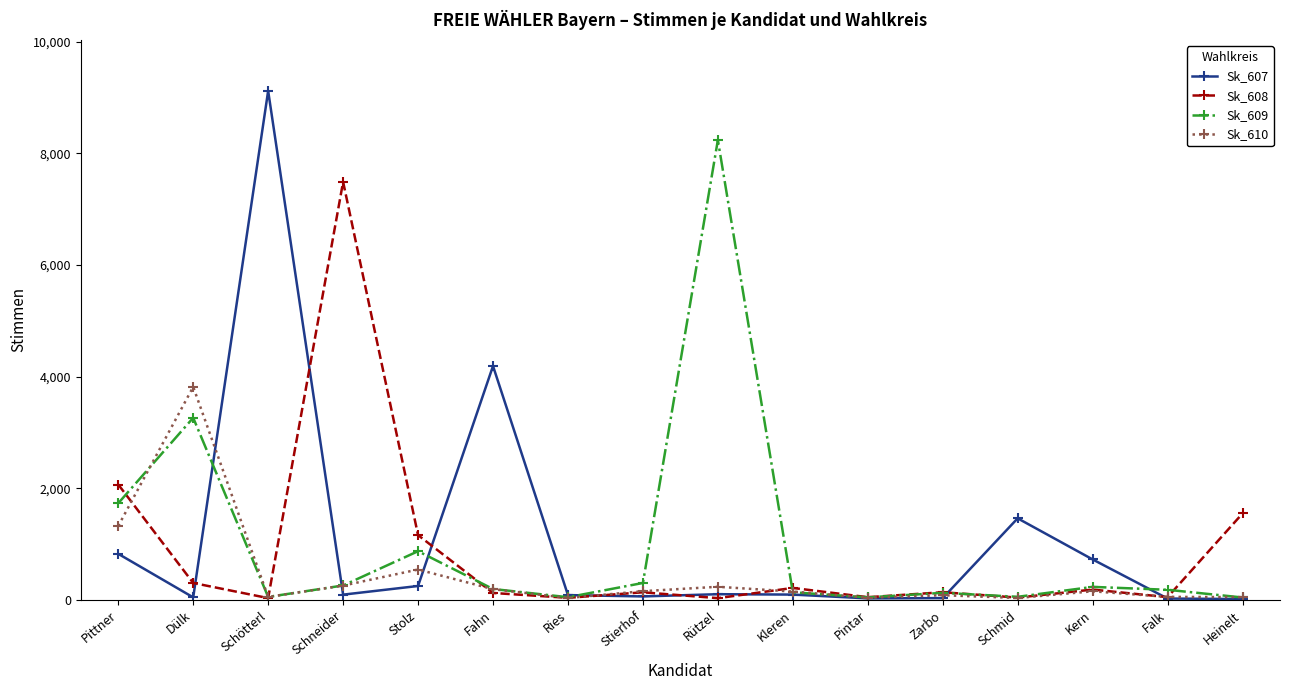

Rank the series by their maximum value, from lowest to highest.

Sk_610, Sk_608, Sk_609, Sk_607